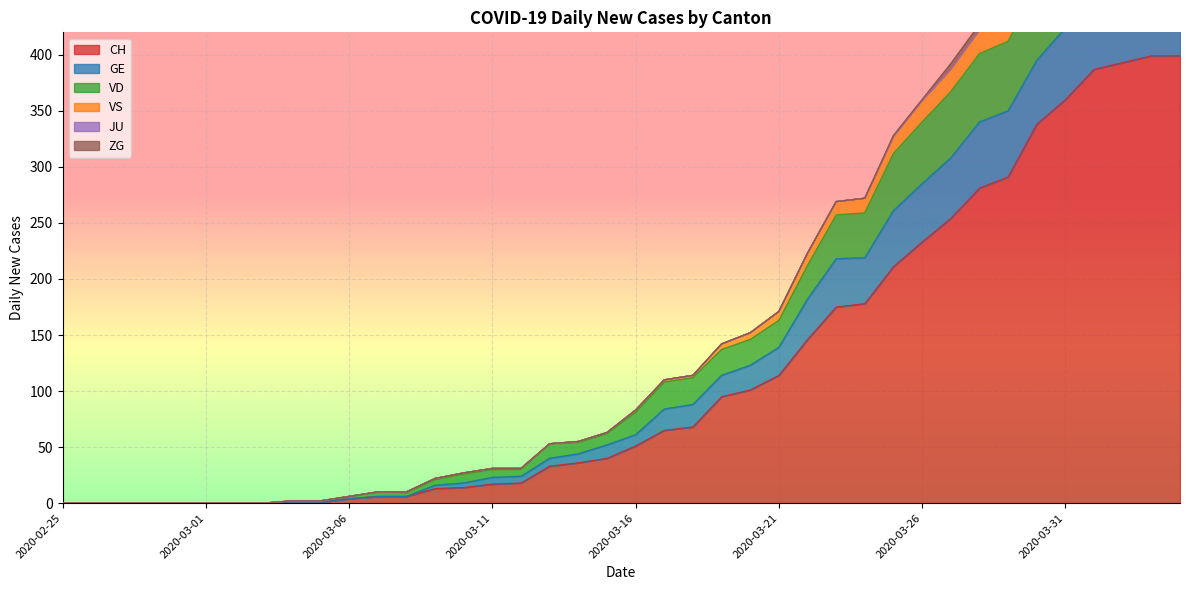

What is the spread (max minus min) of values at 2020-03-05?

1